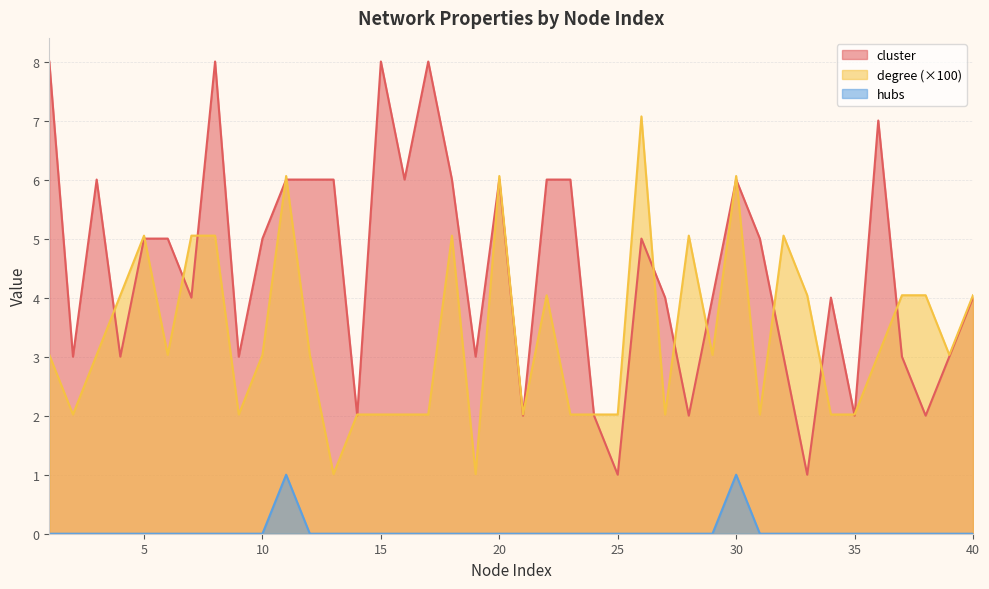

The degree series shows 2.8 at 2. True or false?

False